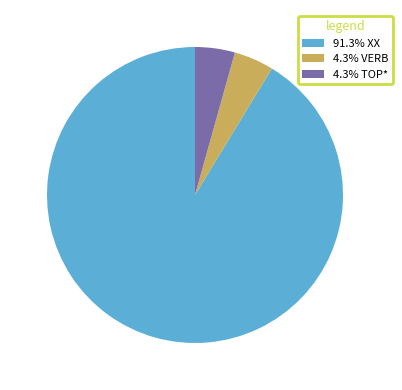

Is there a majority slice in this chart?

Yes